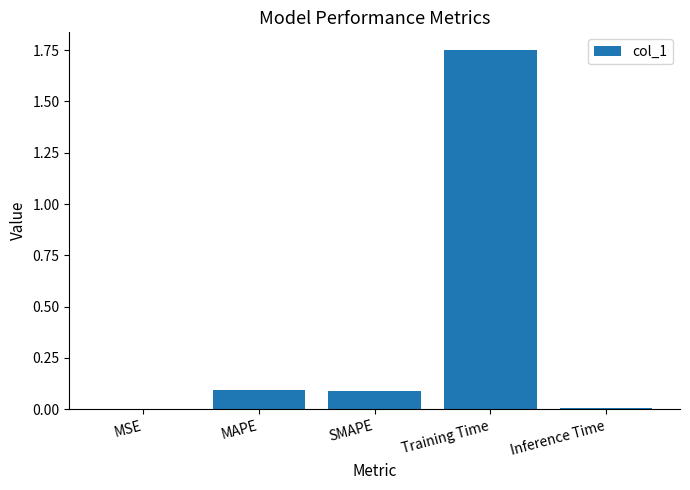

At which category does the chart reach its peak across all series?

Training Time